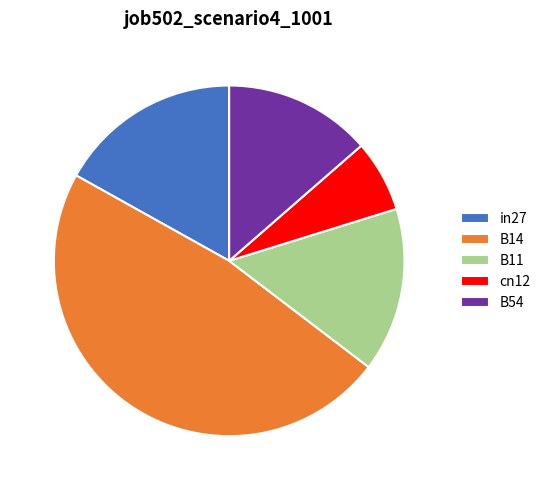

Is it true that B11 is 3% of the pie?

False